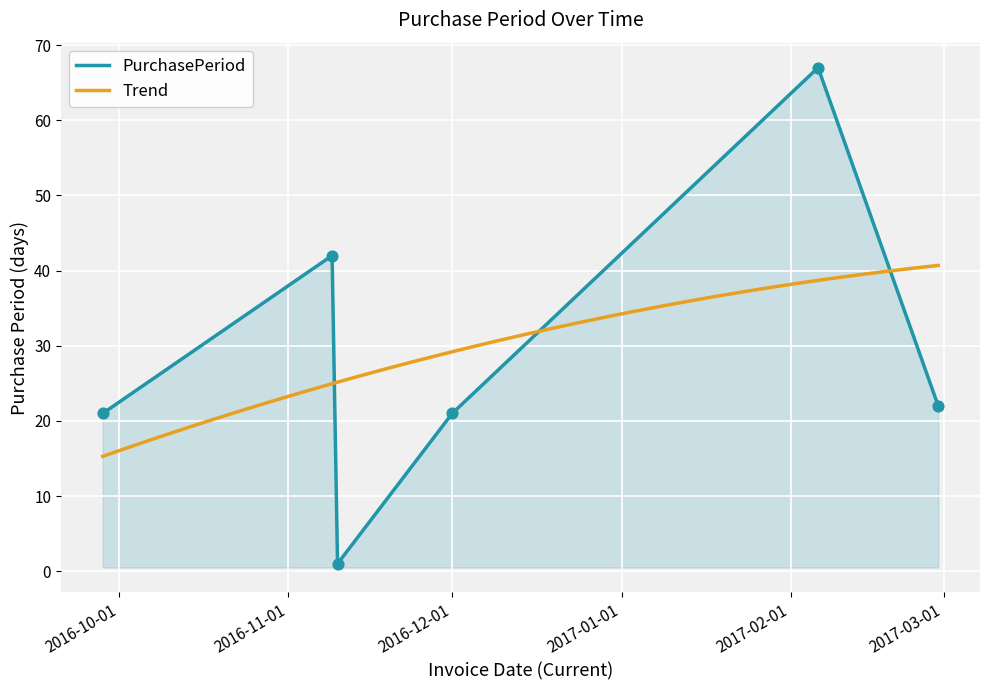

Approximately how many times larger is the value at 2017-02-28 compared to 2016-11-10?

22.0